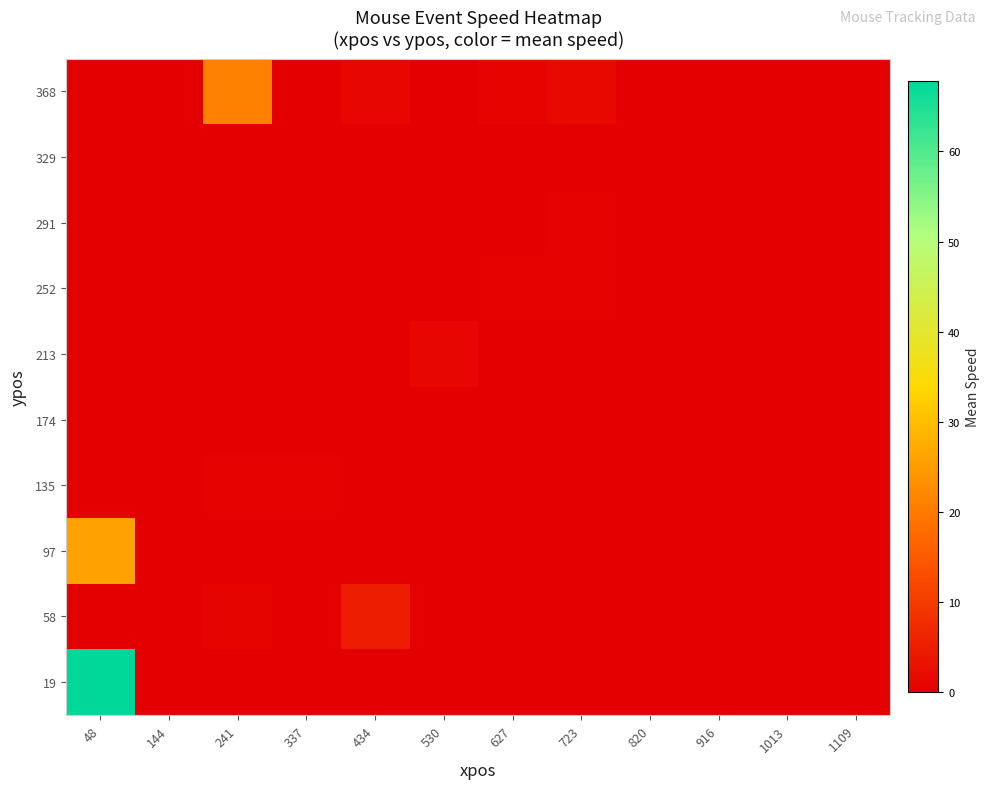

Which has a higher value, 820 or 916?

820